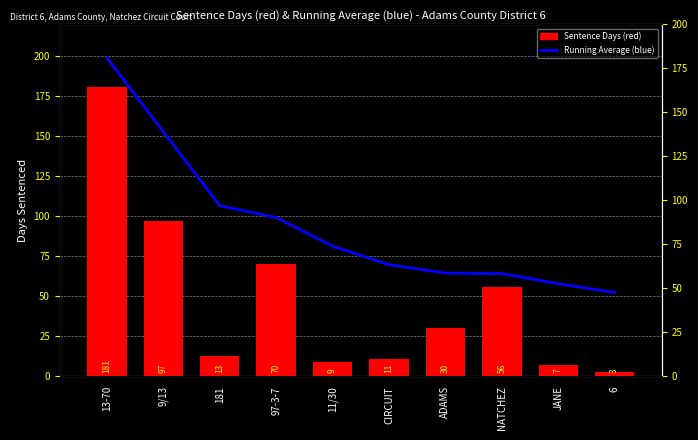

Reading left to right, extract all data points from this chart.

Sentence Days (red): 13-70=181.0	9/13=97.0	181=13.0	97-3-7=70.0	11/30=9.0	CIRCUIT=11.0	ADAMS=30.0	NATCHEZ=56.0	JANE=7.0	6=3.0
Running Average (blue): 13-70=181.0	9/13=139.0	181=97.0	97-3-7=90.2	11/30=74.0	CIRCUIT=63.5	ADAMS=58.7	NATCHEZ=58.4	JANE=52.7	6=47.7